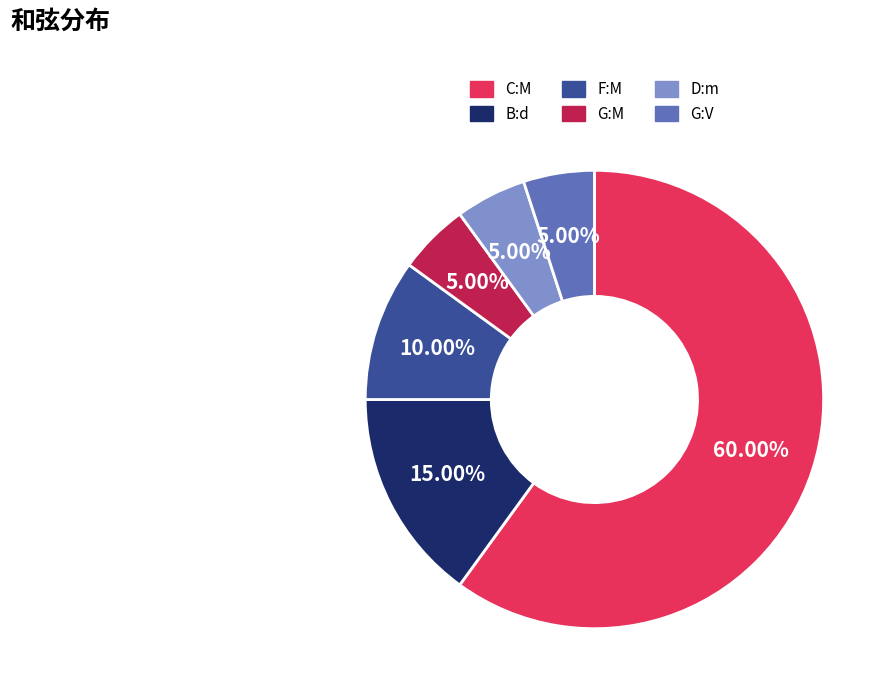

Which slice is the largest?

C:M